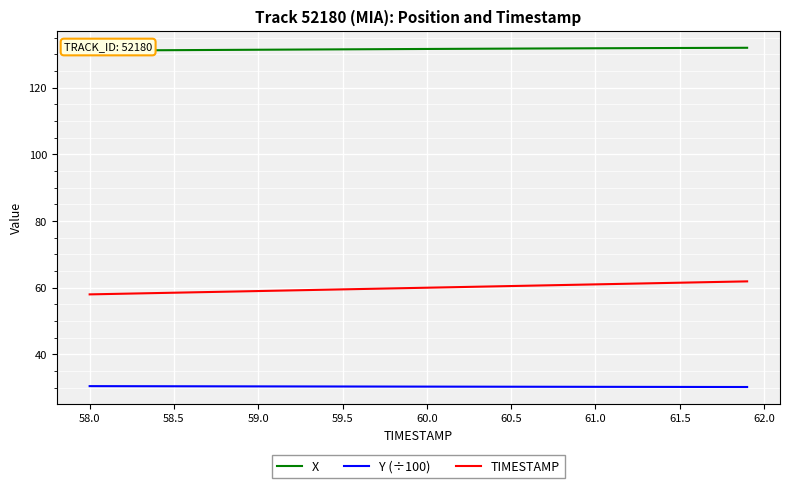

True or false: TIMESTAMP and Y (÷100) cross at least once.

False